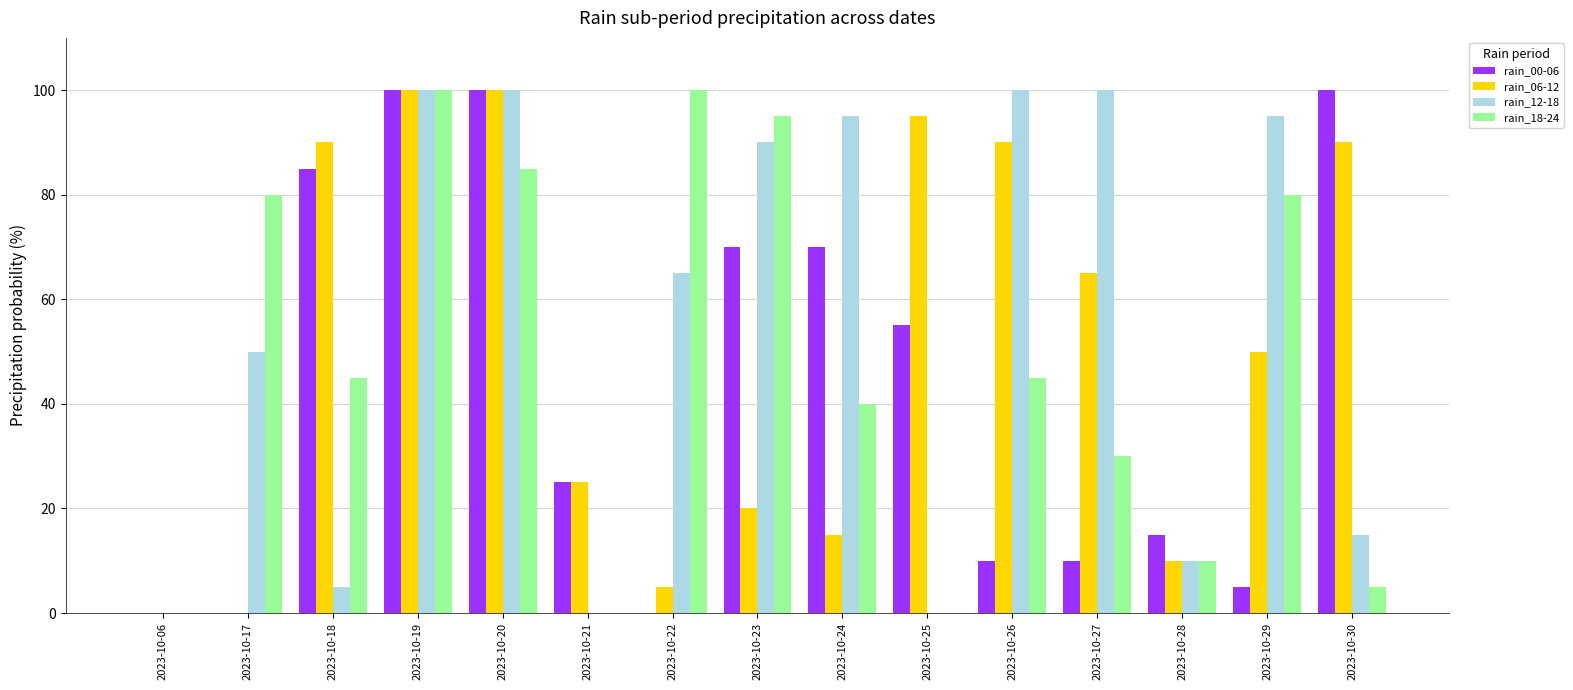

Reading left to right, what are all the values shown in this chart?

rain_00-06: 2023-10-06=0	2023-10-17=0	2023-10-18=85	2023-10-19=100	2023-10-20=100	2023-10-21=25	2023-10-22=0	2023-10-23=70	2023-10-24=70	2023-10-25=55	2023-10-26=10	2023-10-27=10	2023-10-28=15	2023-10-29=5	2023-10-30=100
rain_06-12: 2023-10-06=0	2023-10-17=0	2023-10-18=90	2023-10-19=100	2023-10-20=100	2023-10-21=25	2023-10-22=5	2023-10-23=20	2023-10-24=15	2023-10-25=95	2023-10-26=90	2023-10-27=65	2023-10-28=10	2023-10-29=50	2023-10-30=90
rain_12-18: 2023-10-06=0	2023-10-17=50	2023-10-18=5	2023-10-19=100	2023-10-20=100	2023-10-21=0	2023-10-22=65	2023-10-23=90	2023-10-24=95	2023-10-25=0	2023-10-26=100	2023-10-27=100	2023-10-28=10	2023-10-29=95	2023-10-30=15
rain_18-24: 2023-10-06=0	2023-10-17=80	2023-10-18=45	2023-10-19=100	2023-10-20=85	2023-10-21=0	2023-10-22=100	2023-10-23=95	2023-10-24=40	2023-10-25=0	2023-10-26=45	2023-10-27=30	2023-10-28=10	2023-10-29=80	2023-10-30=5